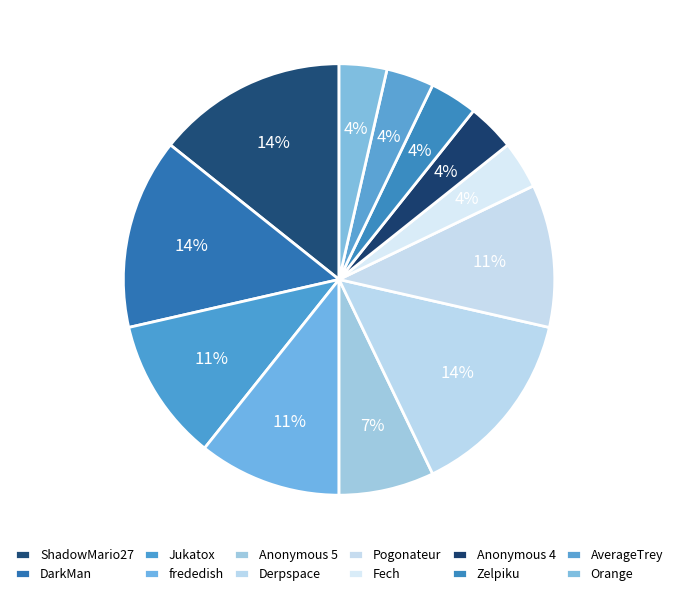

Is it true that frededish is 1% of the pie?

False